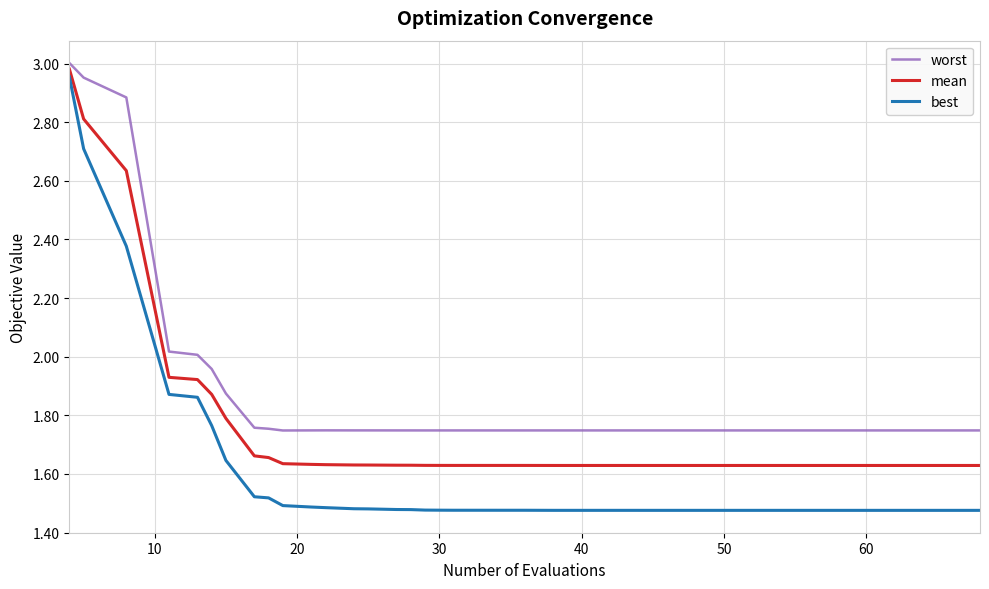

Which series has the largest total across all categories?

worst